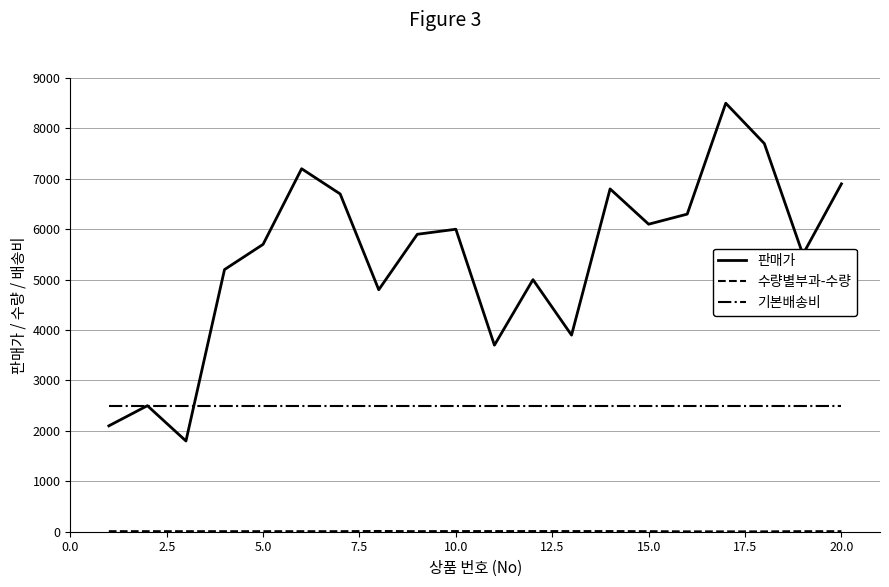

What is the greatest value displayed?

8500